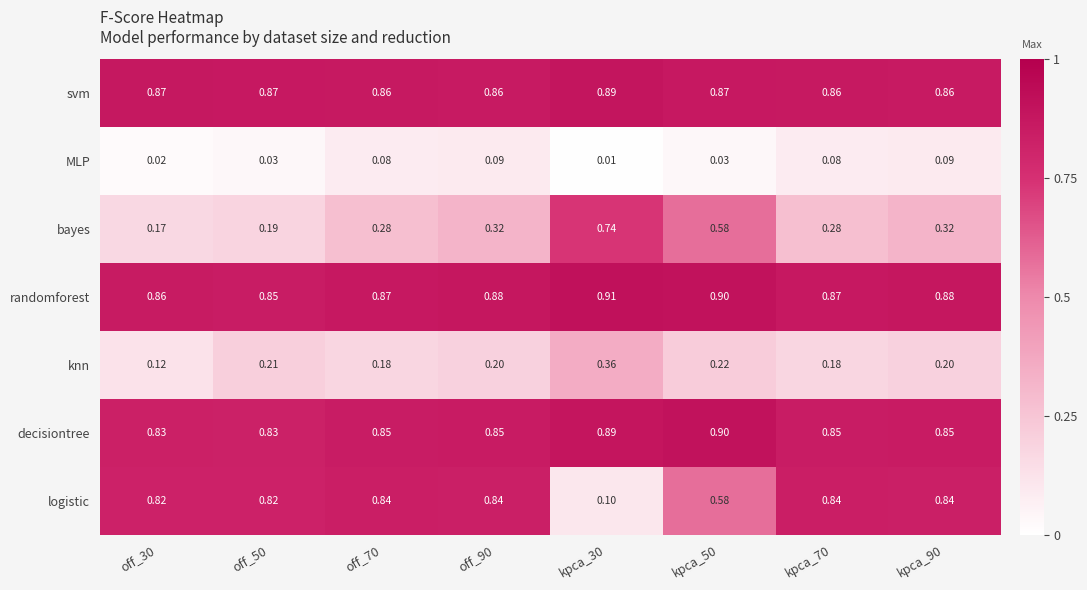

List the series in order of their peak value, lowest first.

MLP, knn, bayes, logistic, svm, decisiontree, randomforest